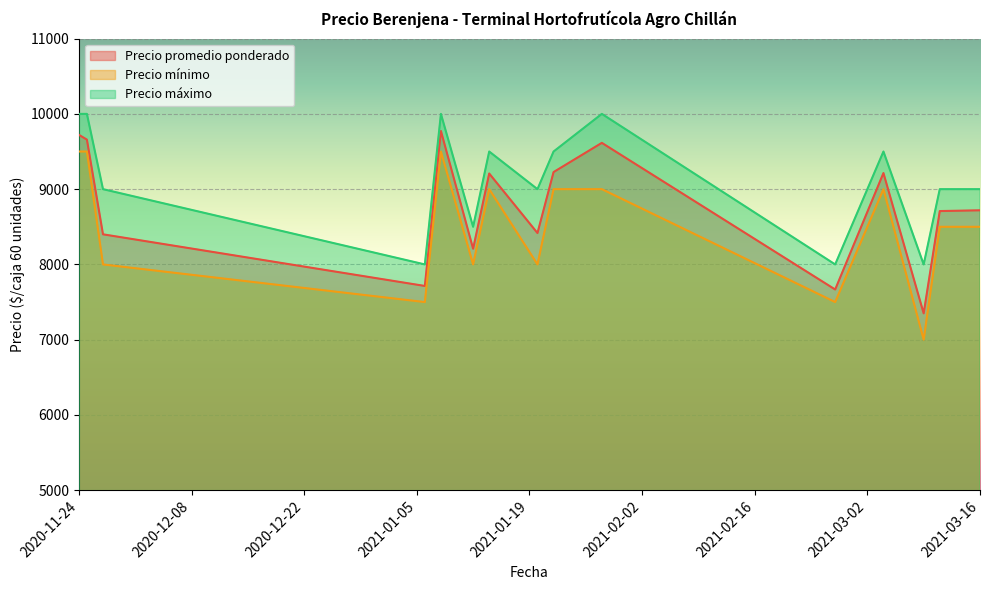

How many interior local peaks does the Precio máximo series have?

4